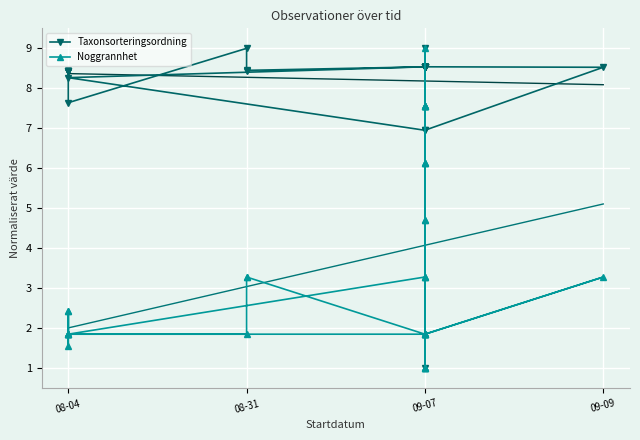

What is the sum of all Taxonsorteringsordning values?

321.0